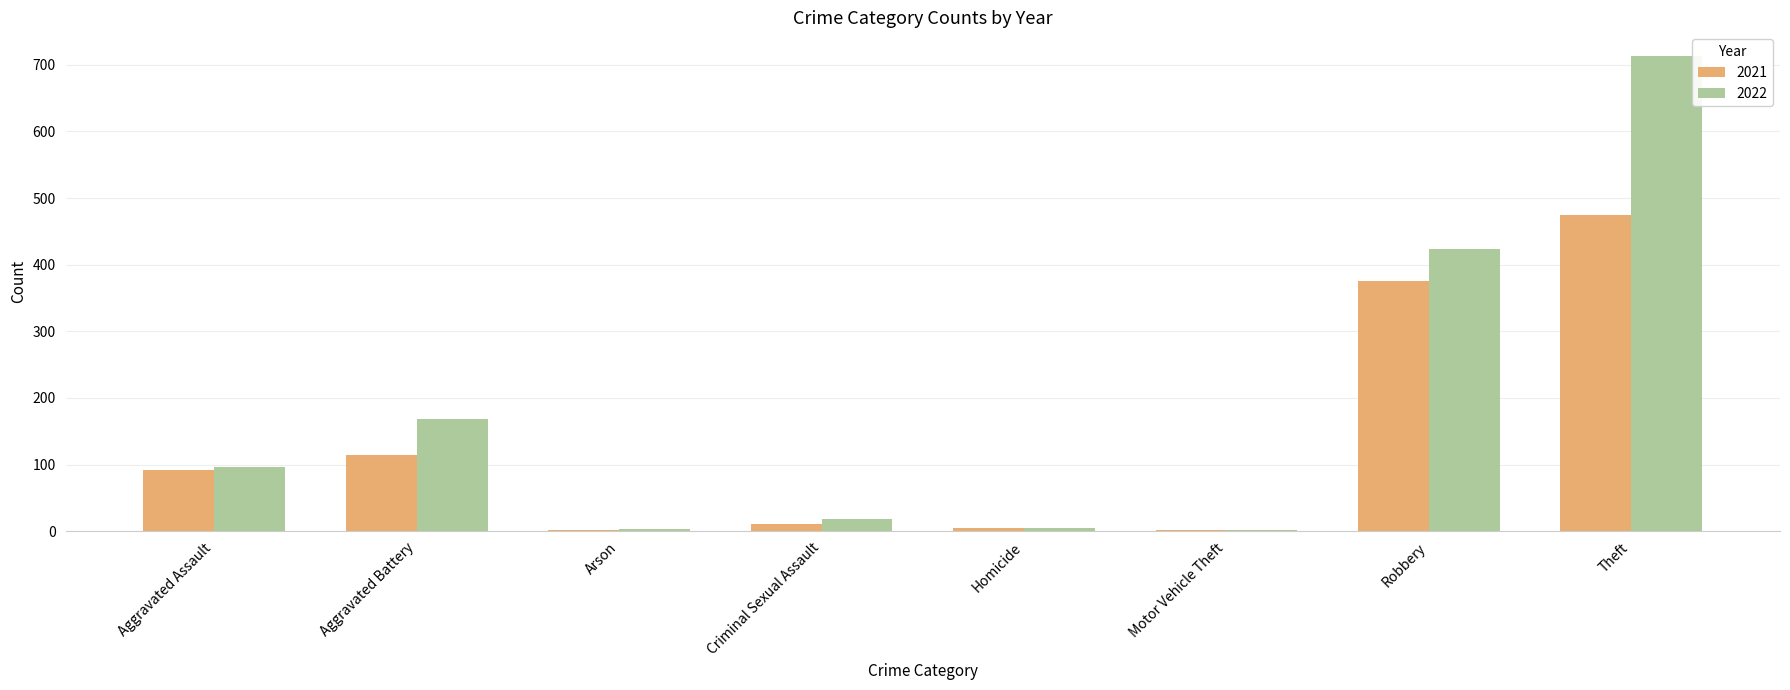

What value does the 2022 series have at Aggravated Battery?

168